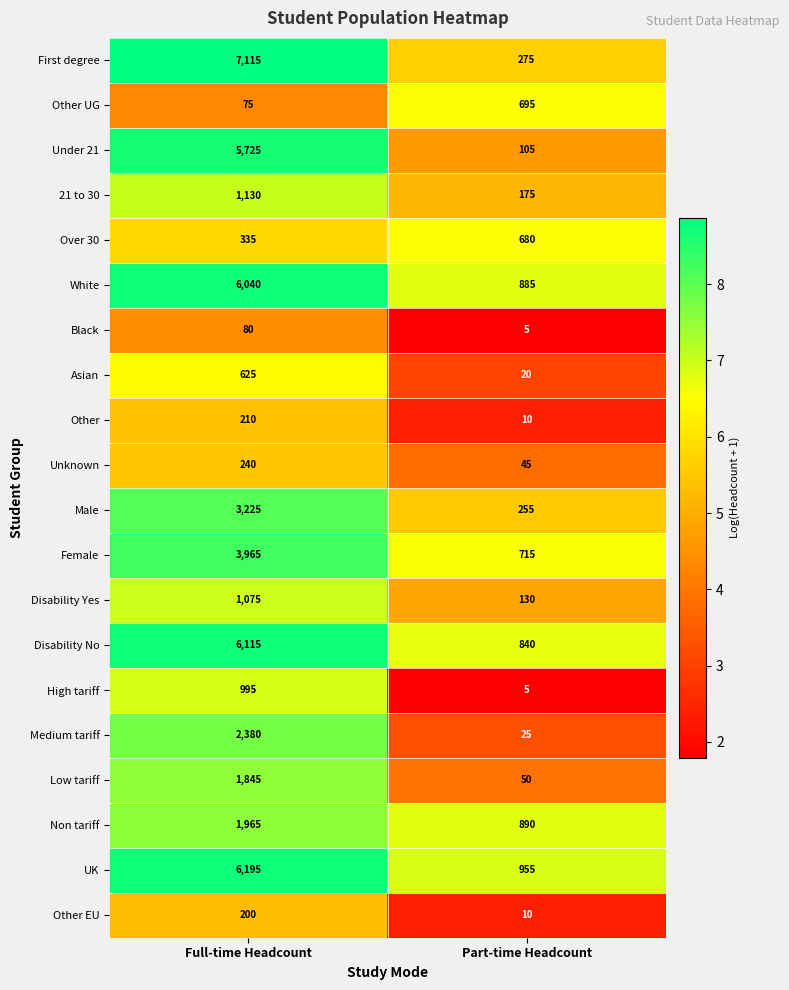

True or false: Male has a value of 3225 at Full-time Headcount.

True